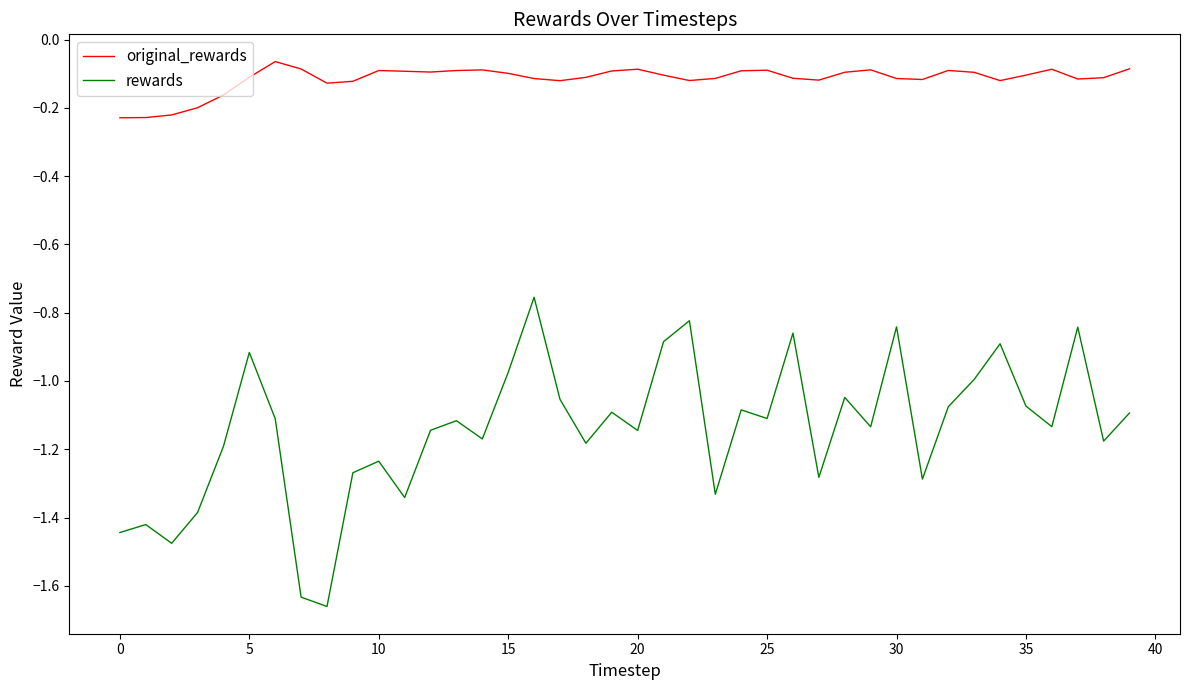

True or false: original_rewards has more than 0 points higher than both neighbors.

True